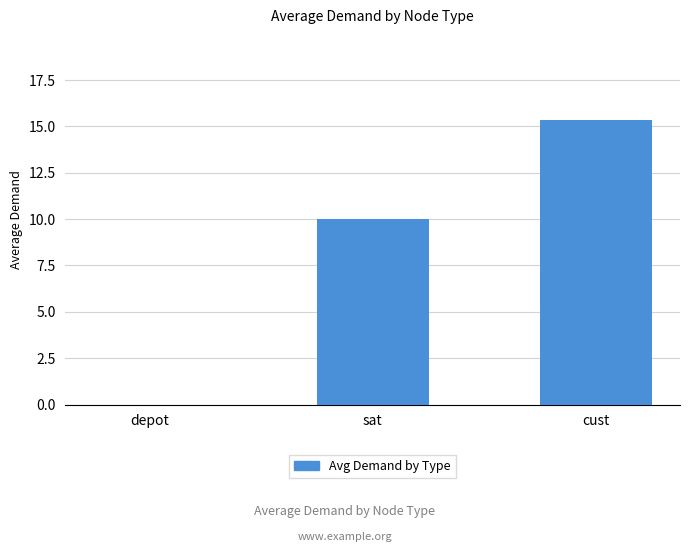

What is the sum of the values at sat and depot?

10.0